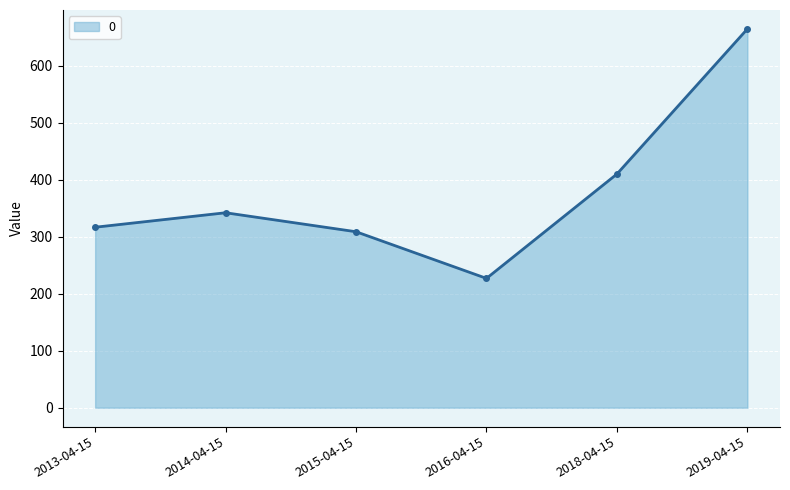

Reading right to left, transcribe all the data shown in this chart.

2019-04-15=665.0	2018-04-15=410.3	2016-04-15=227.0	2015-04-15=309.0	2014-04-15=342.3	2013-04-15=316.9